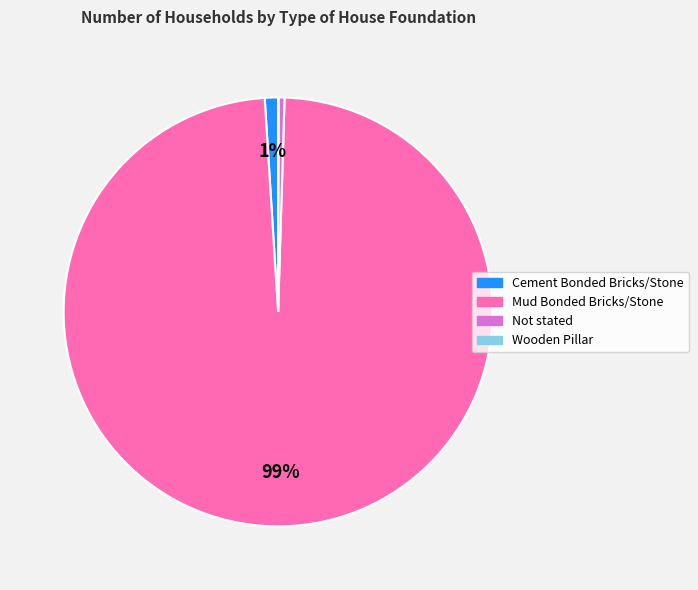

Do Not stated and Mud Bonded Bricks/Stone together represent more than half of the pie?

Yes